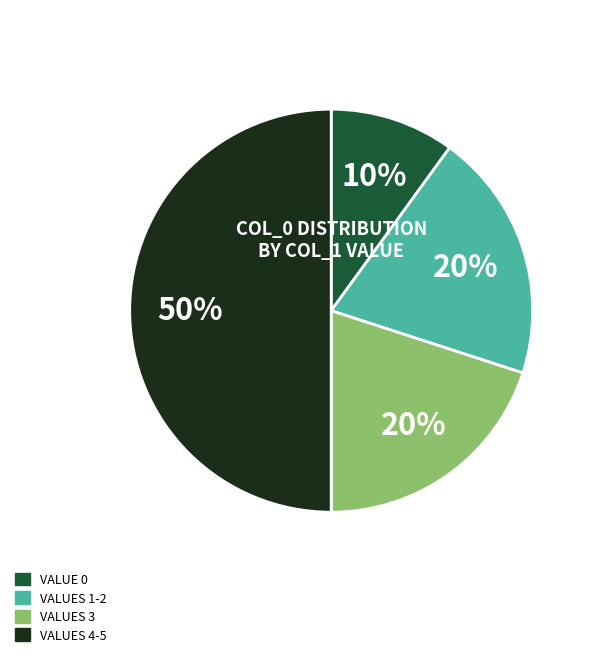

To the nearest percent, what is the difference between the largest and smallest slice percentages?

40%